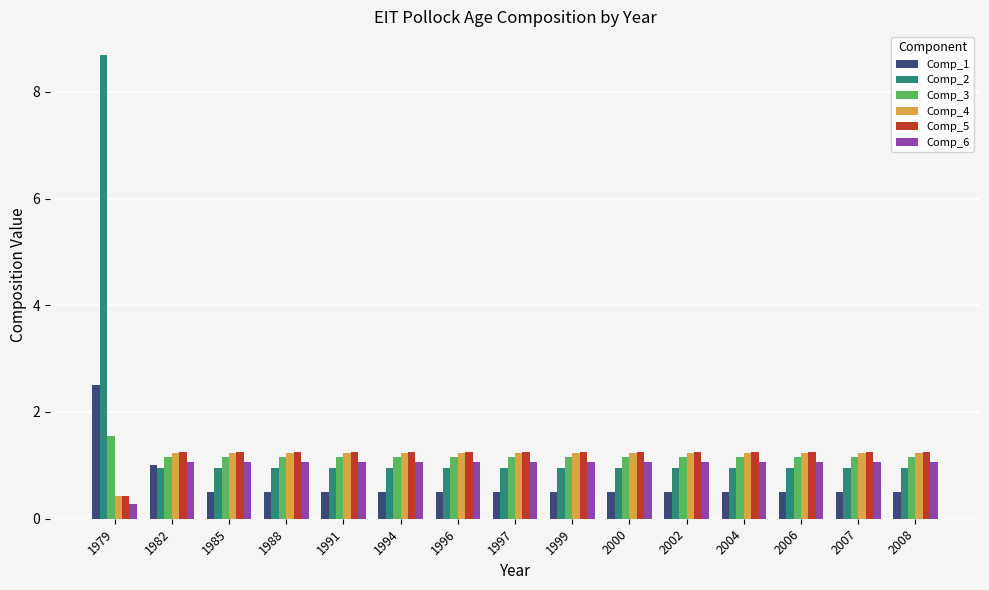

What is the average value of the Comp_6 series?

1.0